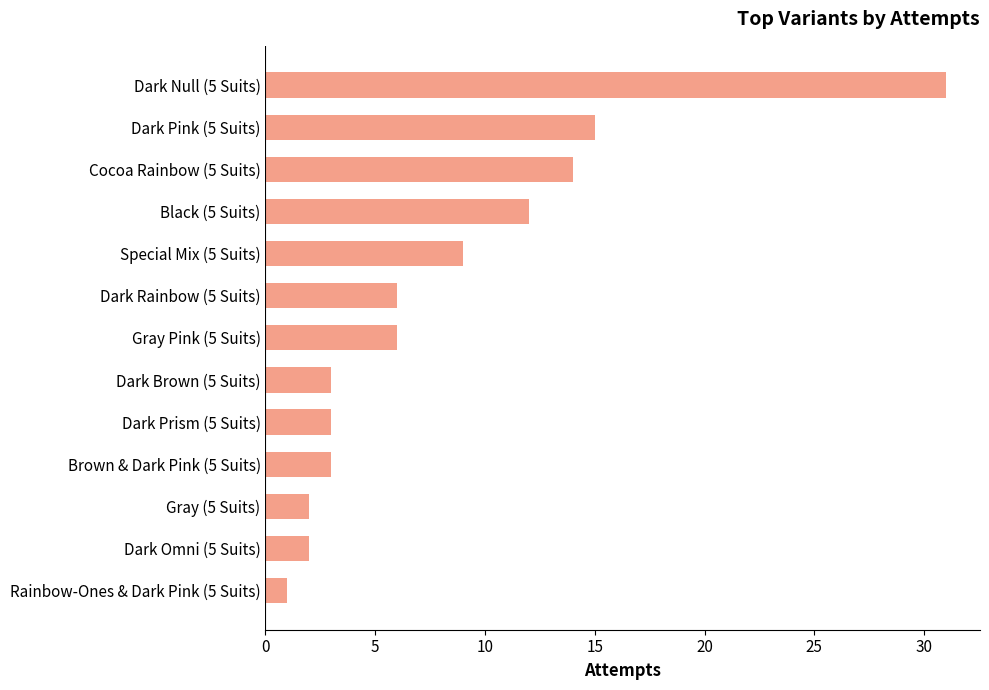

Reading top to bottom, list all the values displayed in this chart.

31	15	14	12	9	6	6	3	3	3	2	2	1